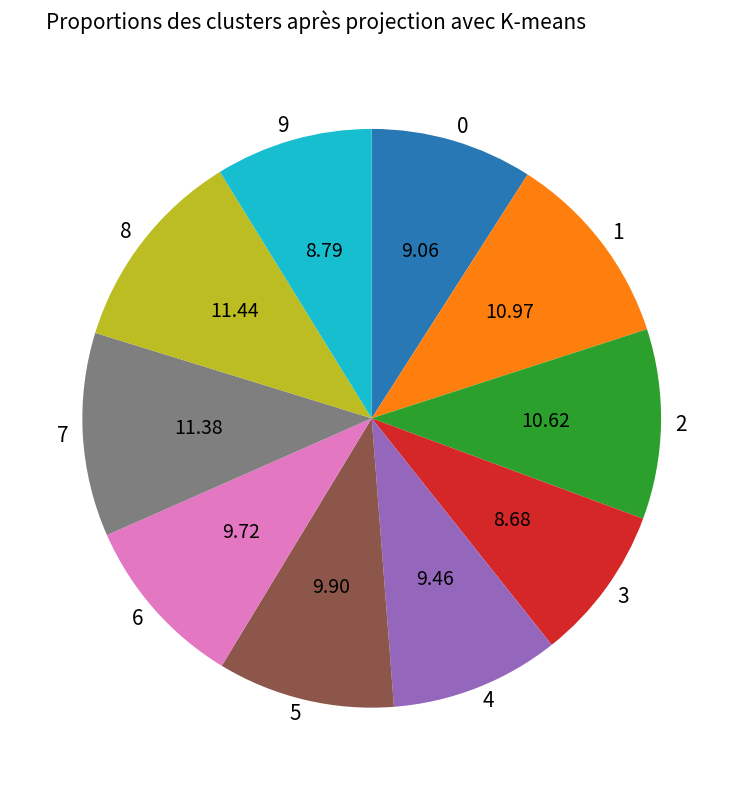

Combined, do 1 and 8 account for over 50%?

No